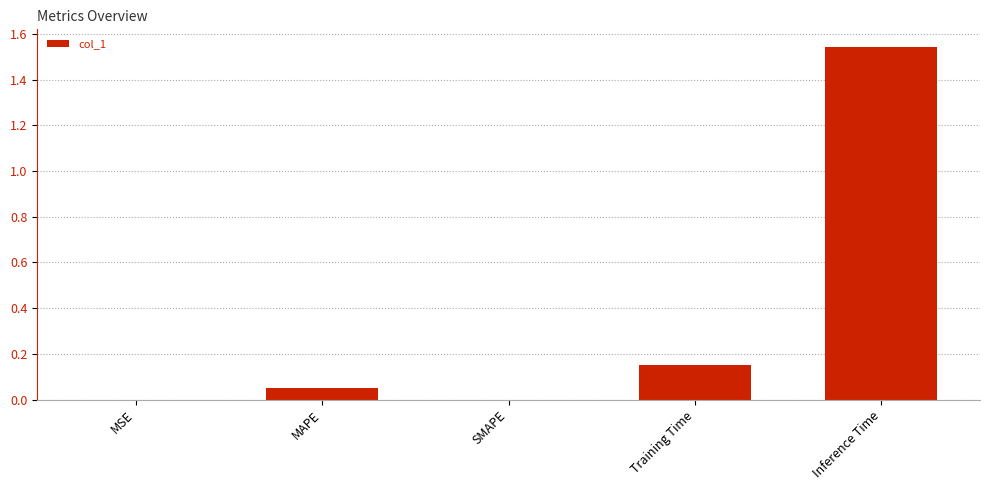

The value at SMAPE is 0.9. True or false?

False